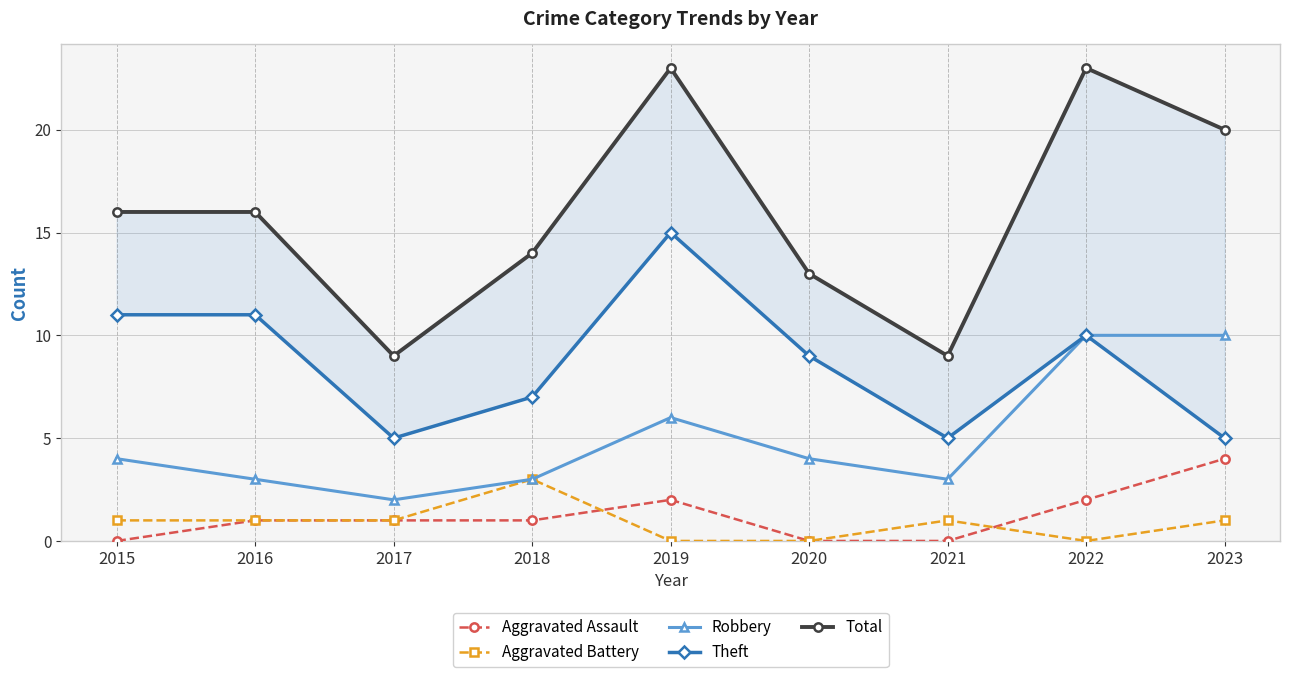

At 2020, list the series in order from largest to smallest.

Total, Theft, Robbery, Aggravated Assault, Aggravated Battery